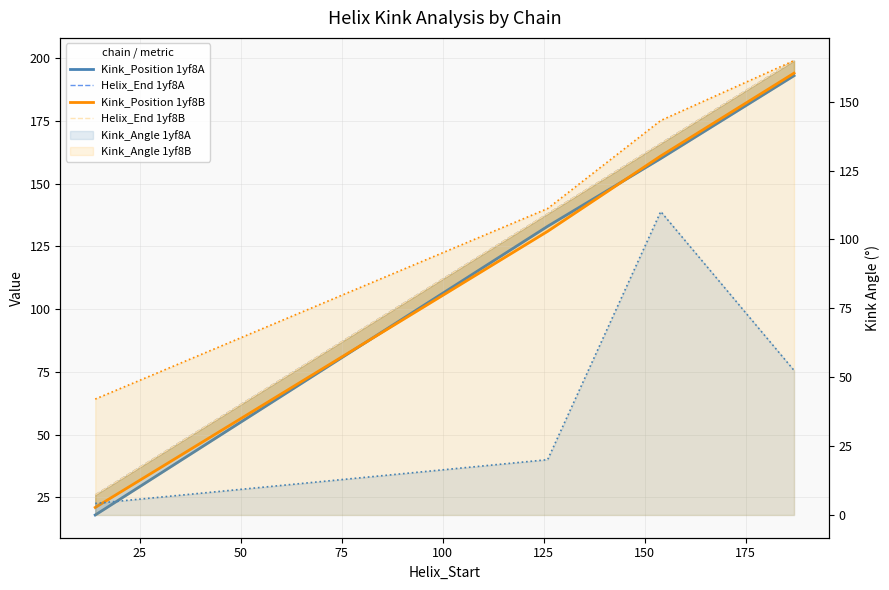

How many lines are shown in the chart?

4